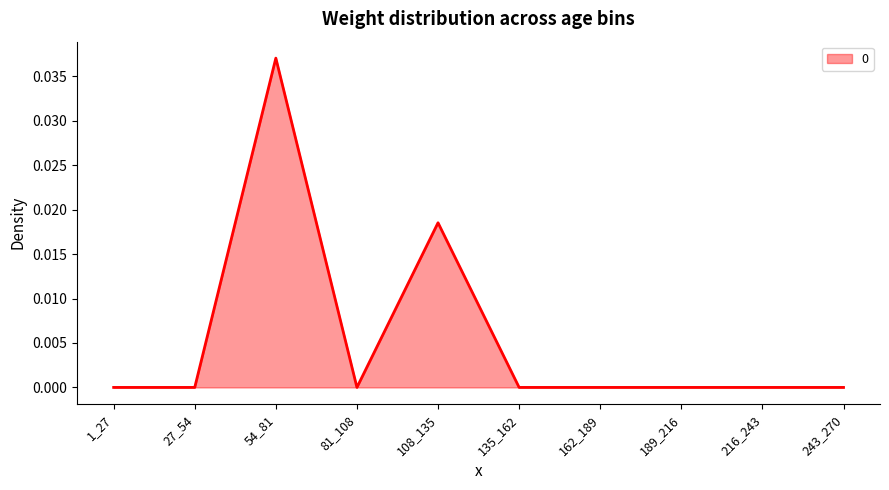

The chart shows a value of 0.0 at 27_54. True or false?

True